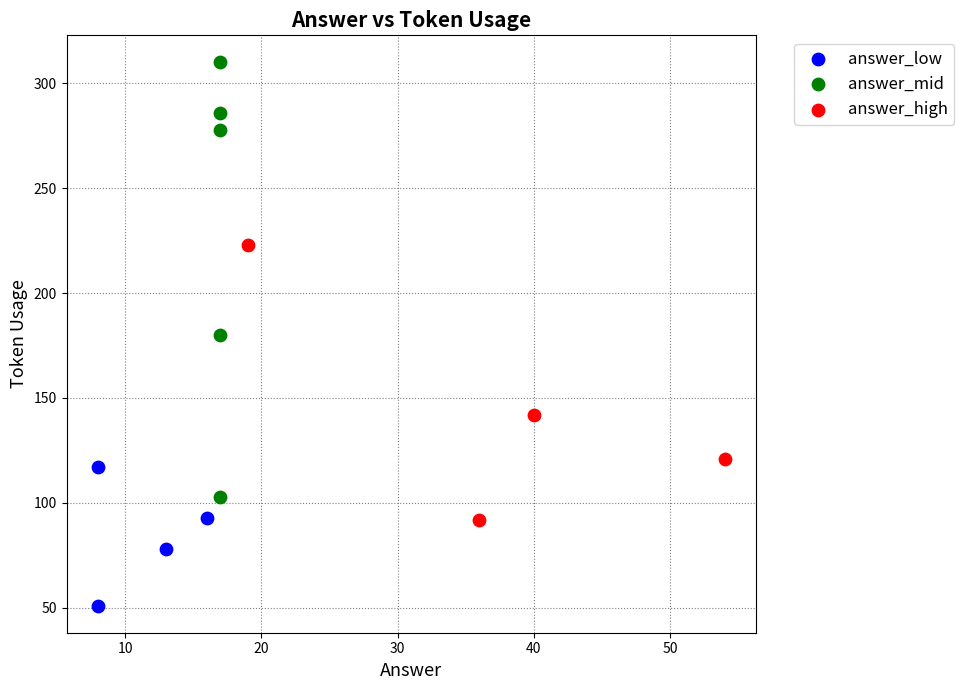

Which series contains the lowest Y value?

answer_low